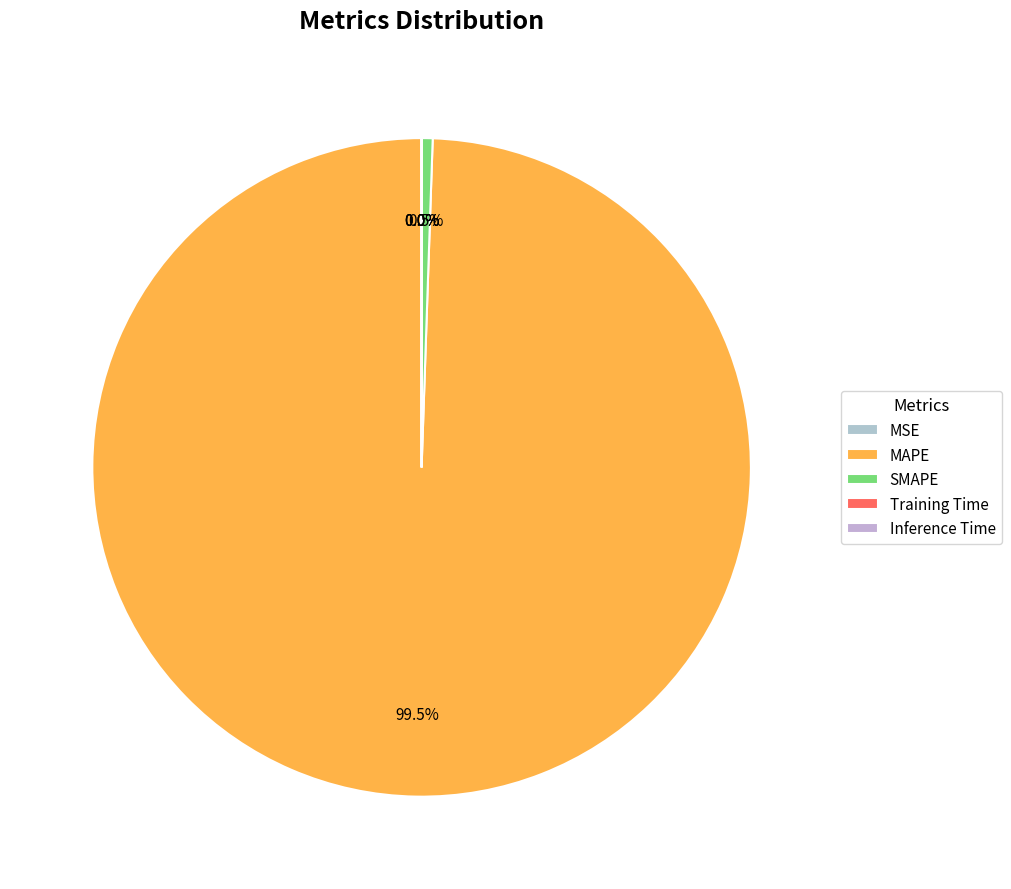

What portion of the pie excludes Inference Time?

100.0%